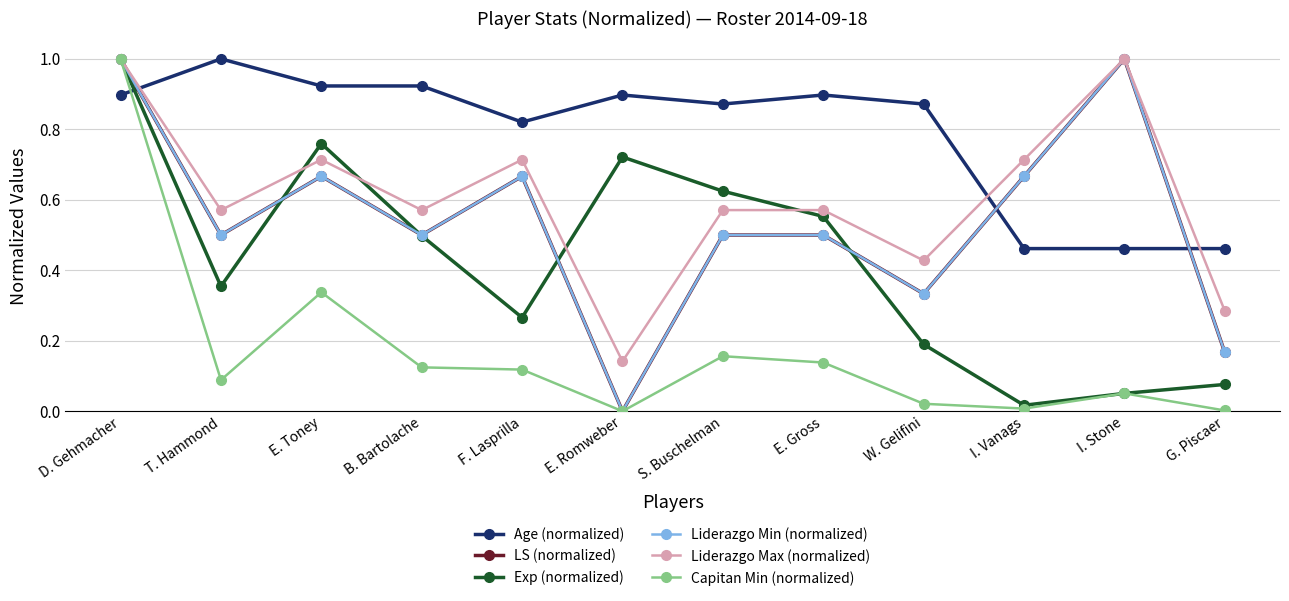

What is the difference between the highest and lowest values at I. Vanags?

0.7